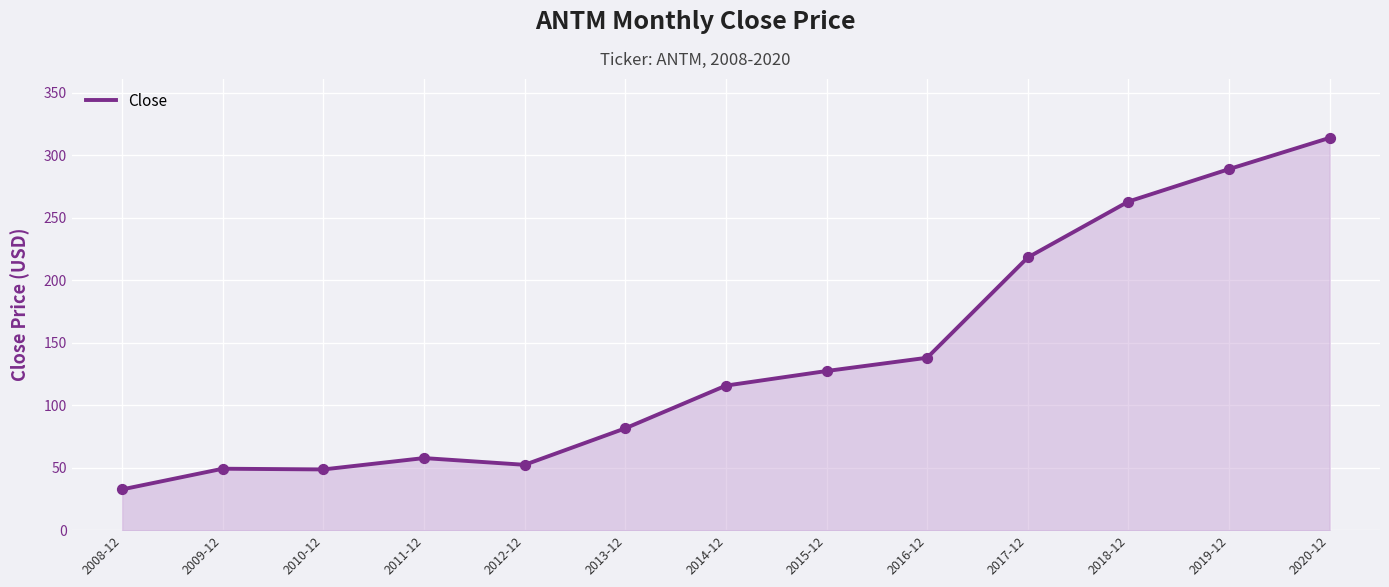

What is the change in value from 2011-12 to 2016-12?

+80.3